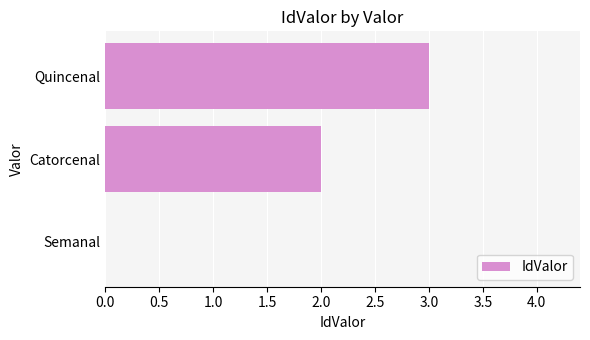

Between Quincenal and Catorcenal, which is larger?

Quincenal